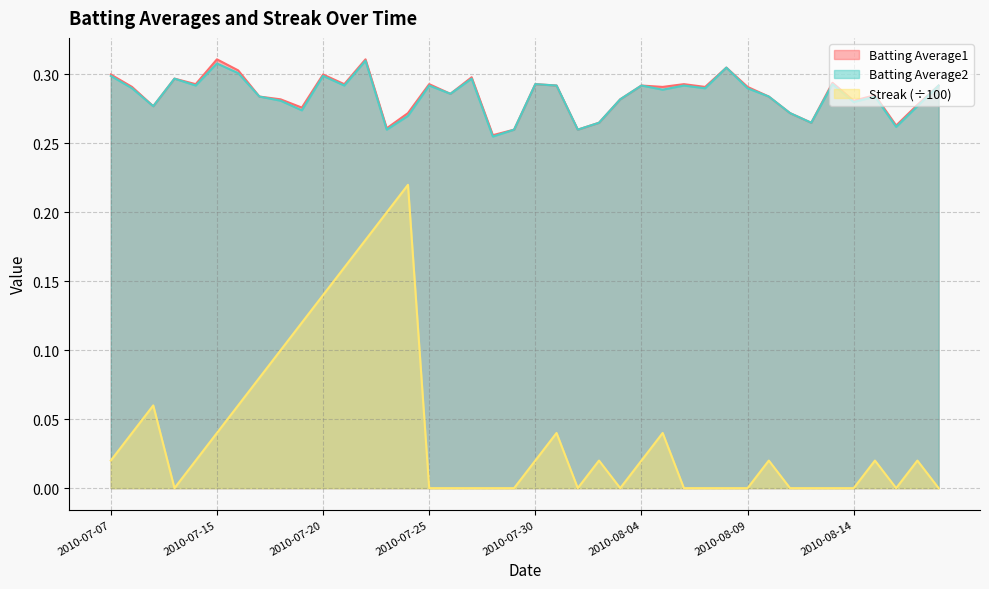

Count the number of data series in this chart.

3